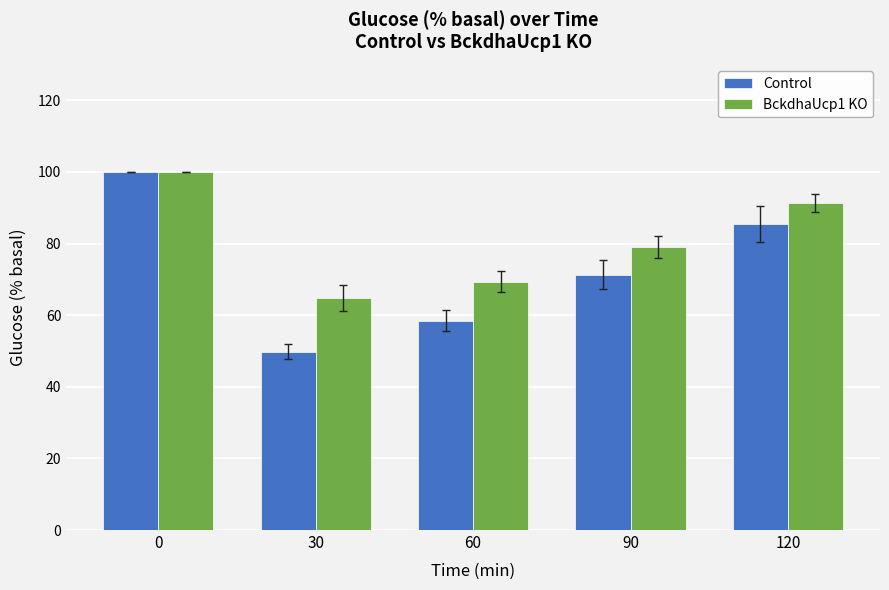

What is the value of the BckdhaUcp1 KO bar at the 2nd from the left?

64.7